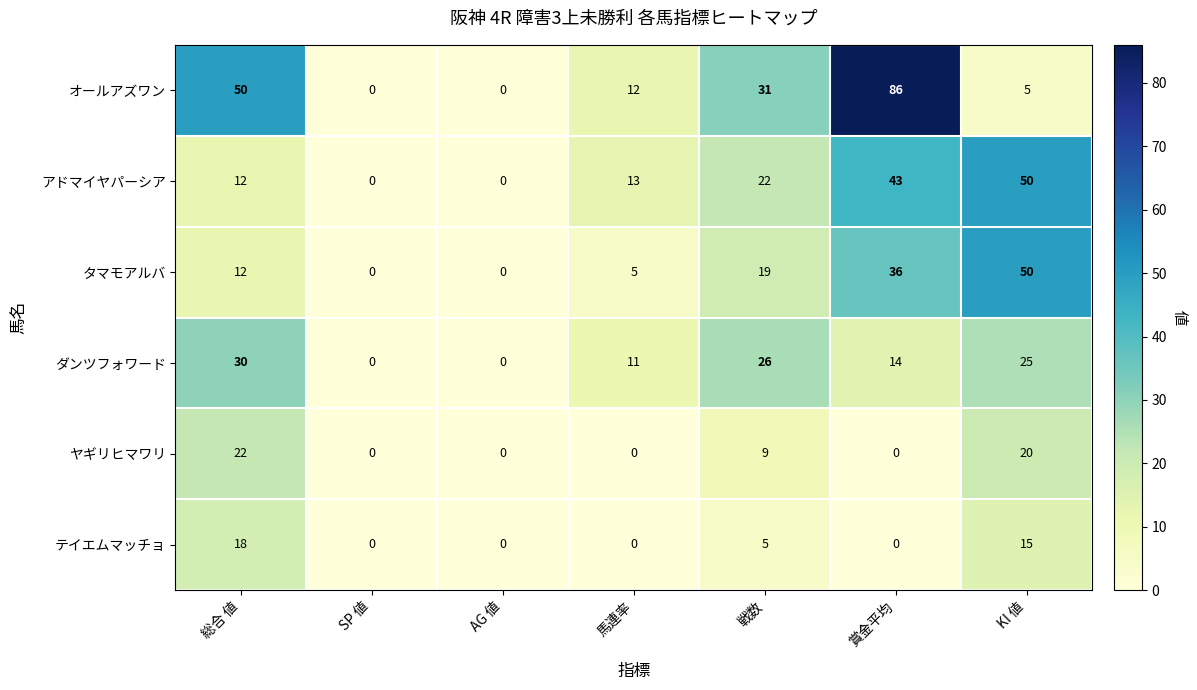

What is the difference between the second highest and minimum values in the アドマイヤパーシア series?

43